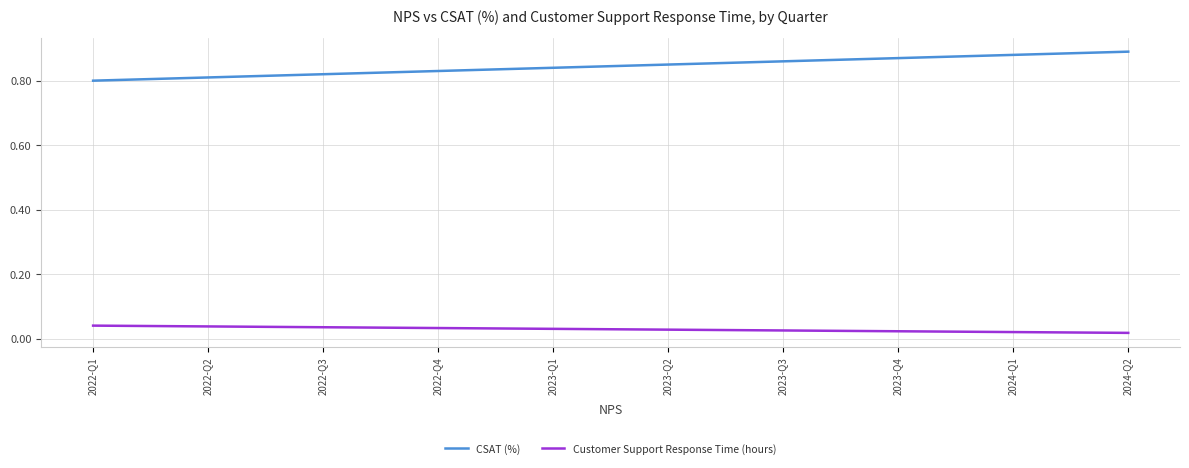

Is the value of Customer Support Response Time (hours) at 2022-Q4 greater than the value of CSAT (%) at 2022-Q3?

No